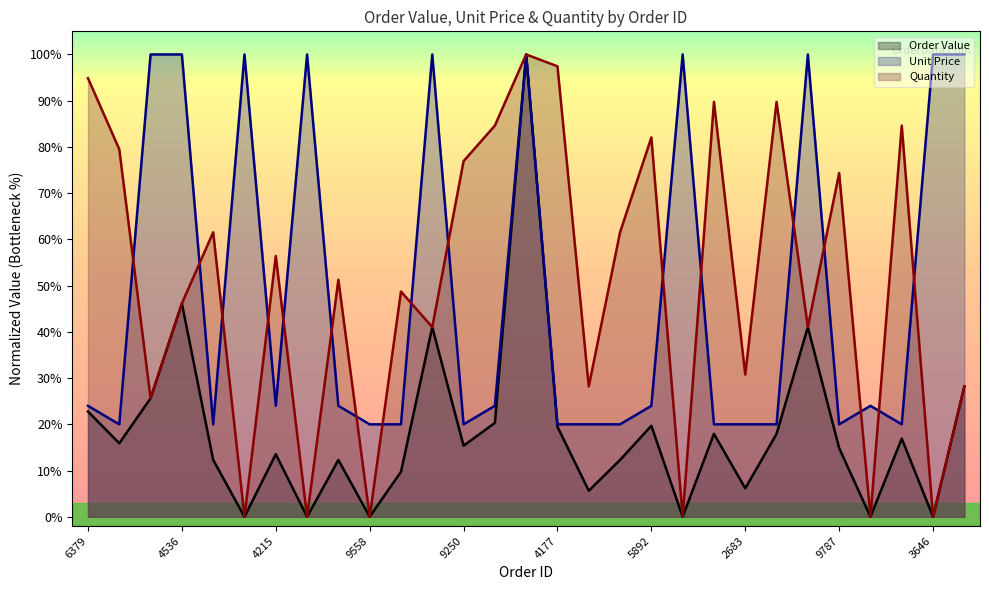

Does the chart display data point markers on the line(s)?

No